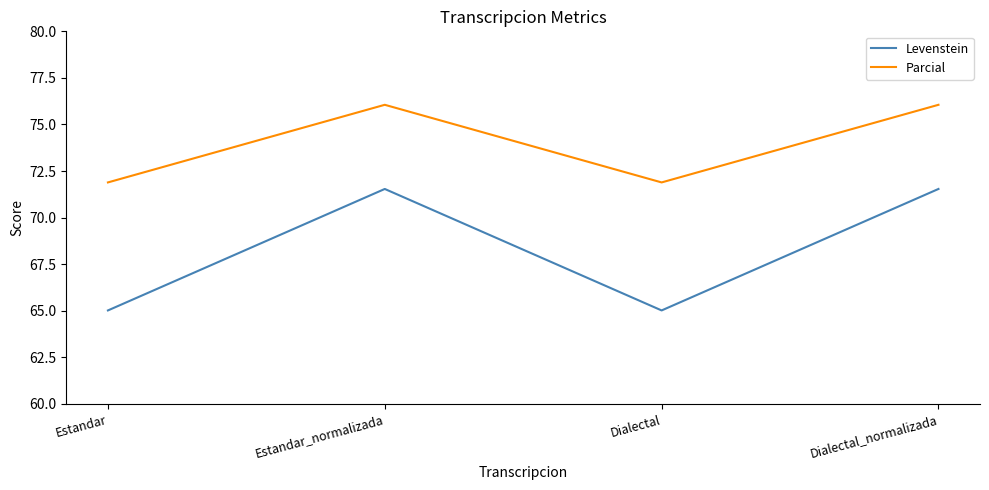

Which series has the largest range (max minus min)?

Levenstein